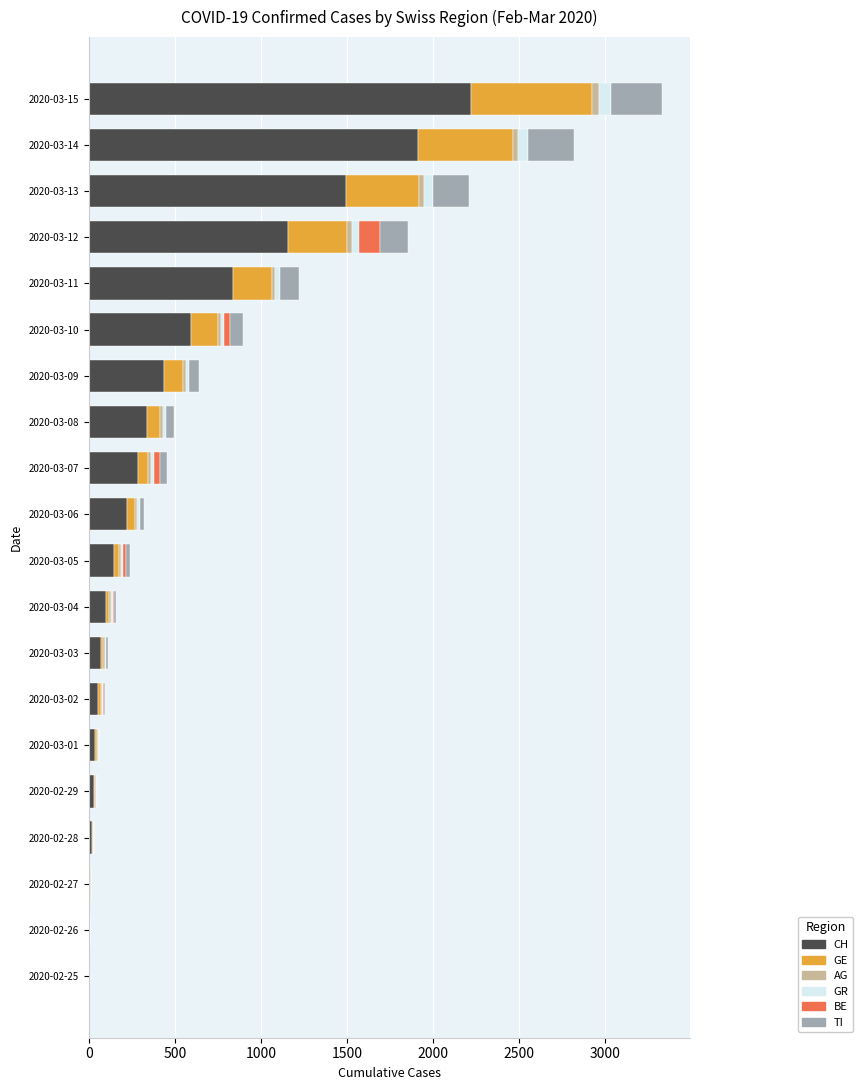

What are all the series names shown in the legend?

CH, GE, AG, GR, BE, TI